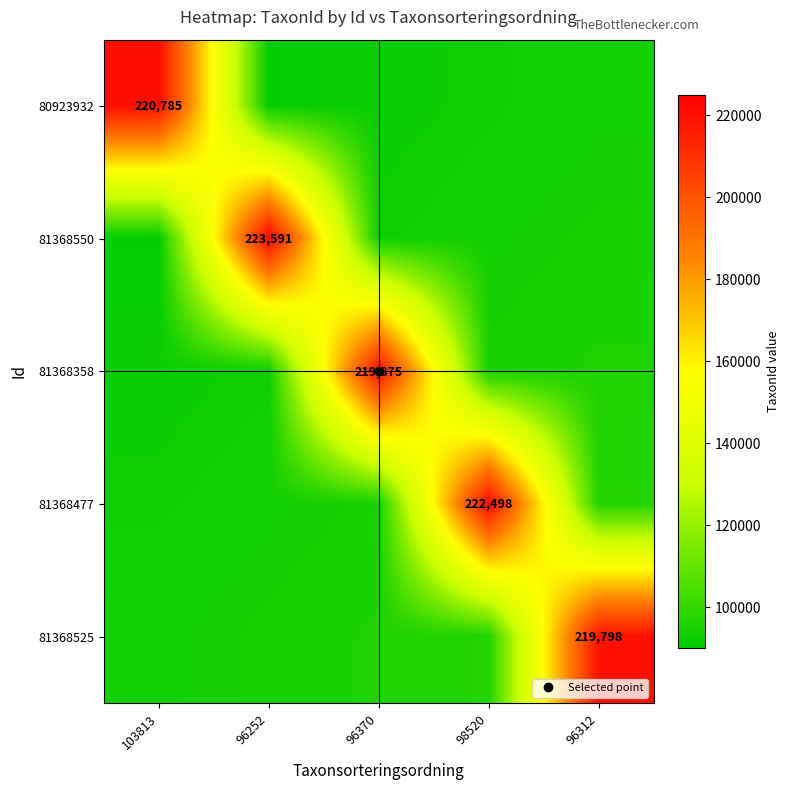

What is the difference between the maximum and second lowest values in the 80923932 series?

128785